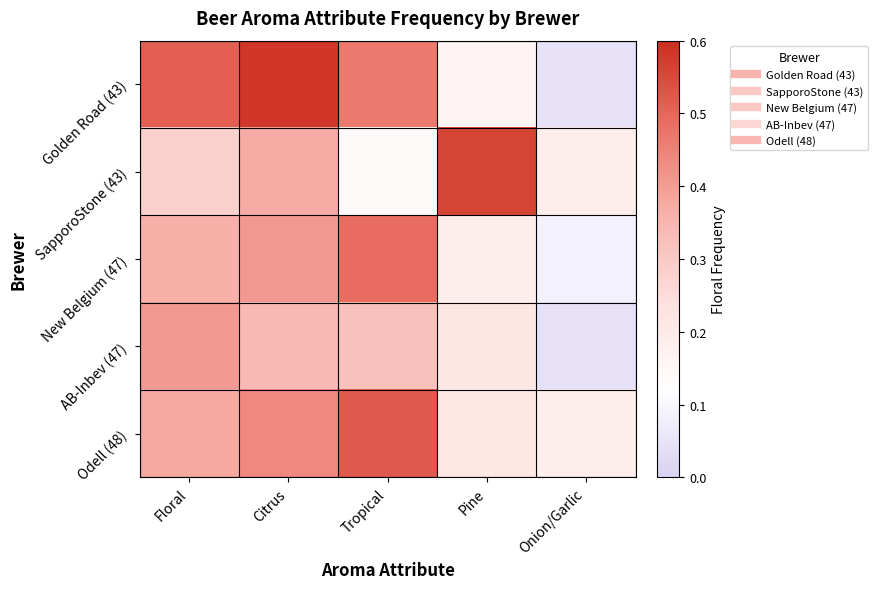

Between Citrus and Tropical, which series saw the biggest shift?

SapporoStone (43)